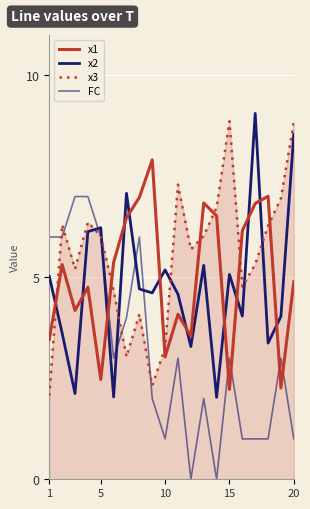

Count the number of categories in the chart.

20